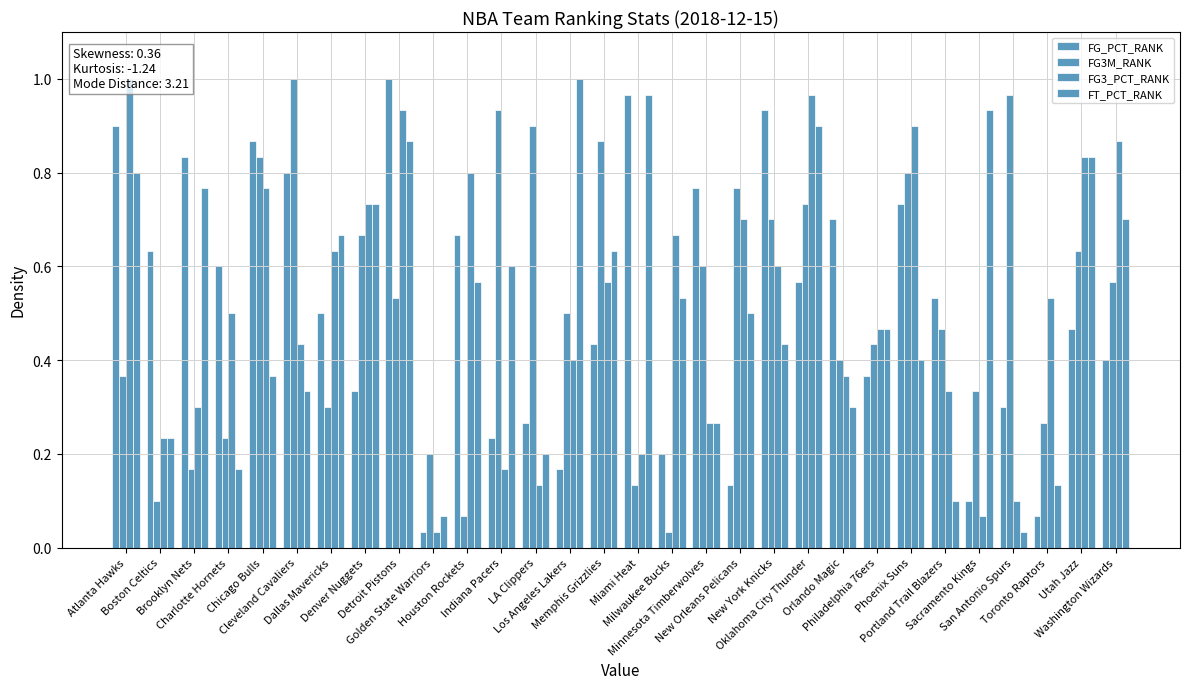

What are all the series names shown in the legend?

FG_PCT_RANK, FG3M_RANK, FG3_PCT_RANK, FT_PCT_RANK